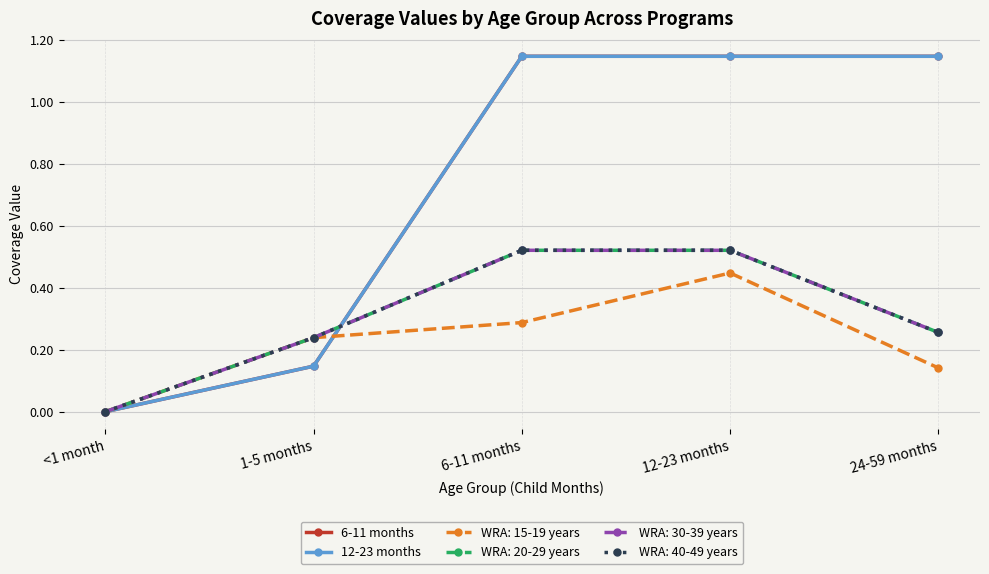

What is the difference between the 12-23 months values at 12-23 months and 1-5 months?

1.0